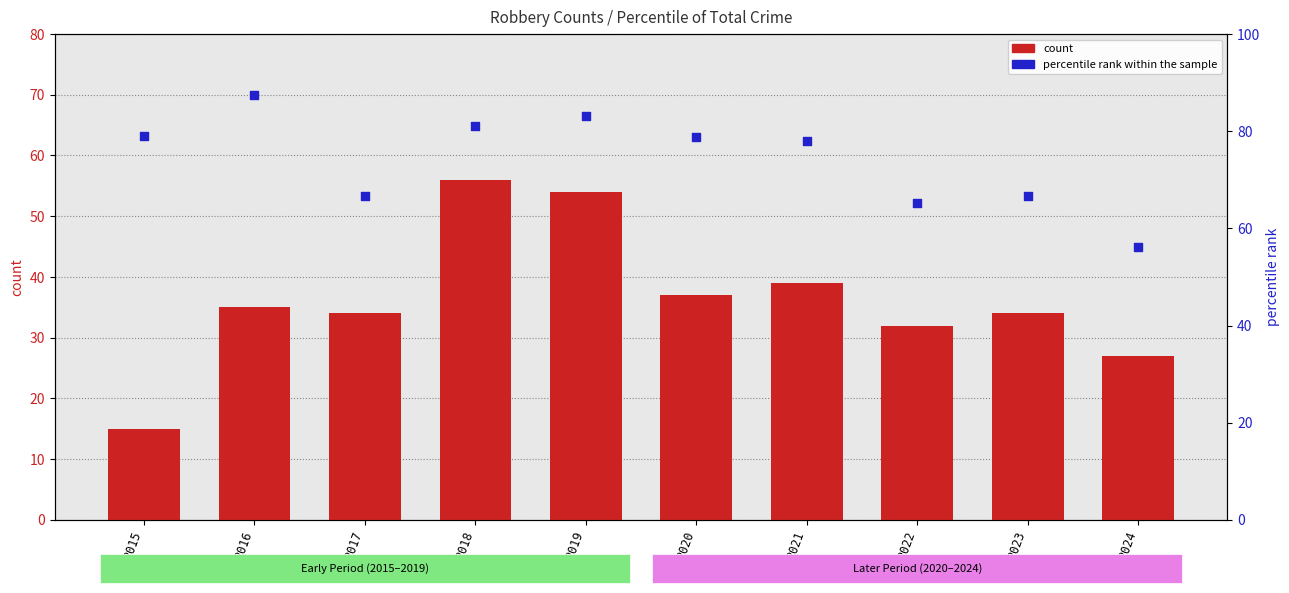

Which series has the widest spread of Y values?

count